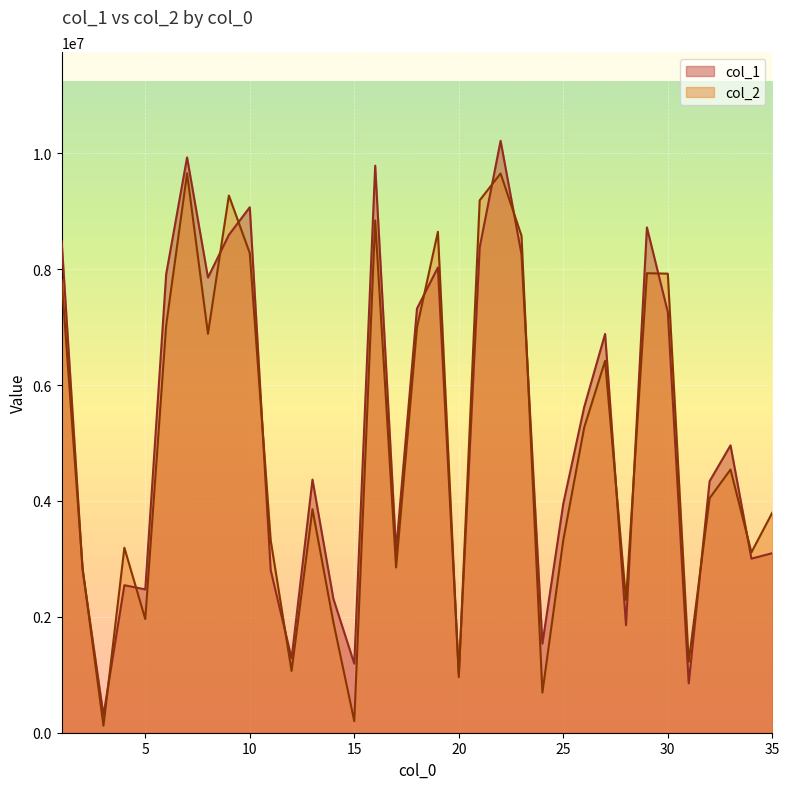

What are all the series names shown in the legend?

col_1, col_2